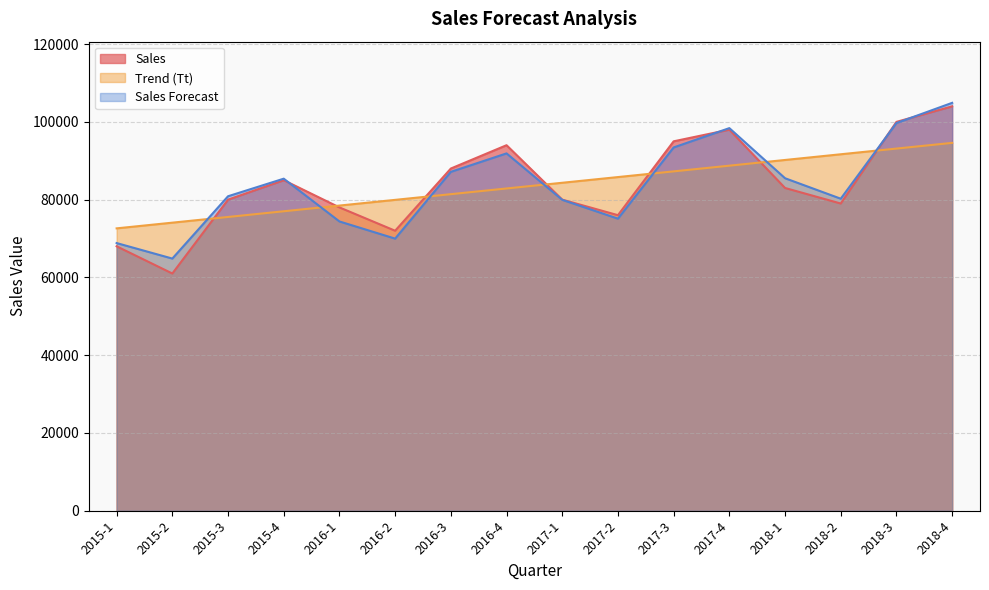

True or false: Trend (Tt) has a value of 49640.6 at 2018-4.

False